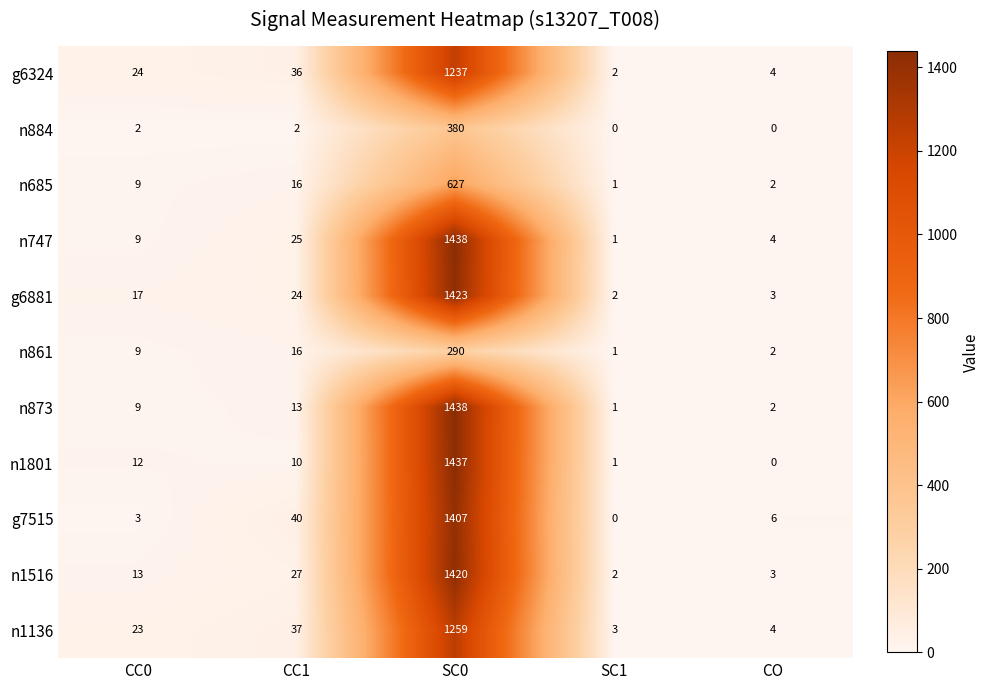

At which category does the chart reach its peak across all series?

SC0